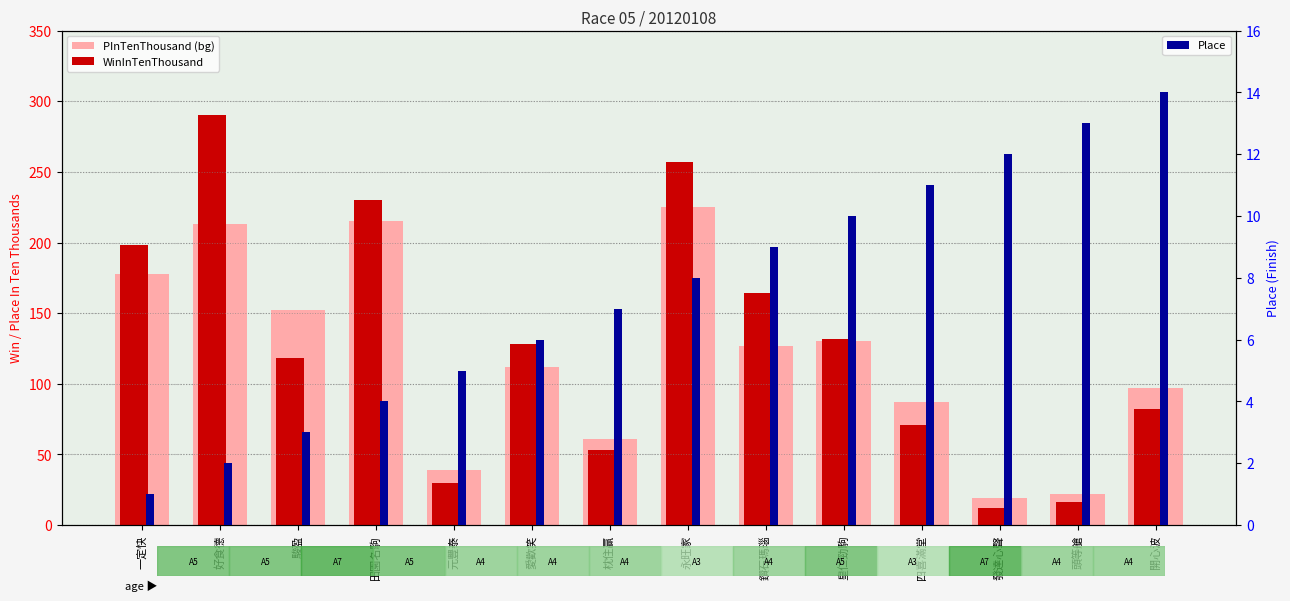

What is the difference between the maximum and minimum values in the WinInTenThousand series?

278